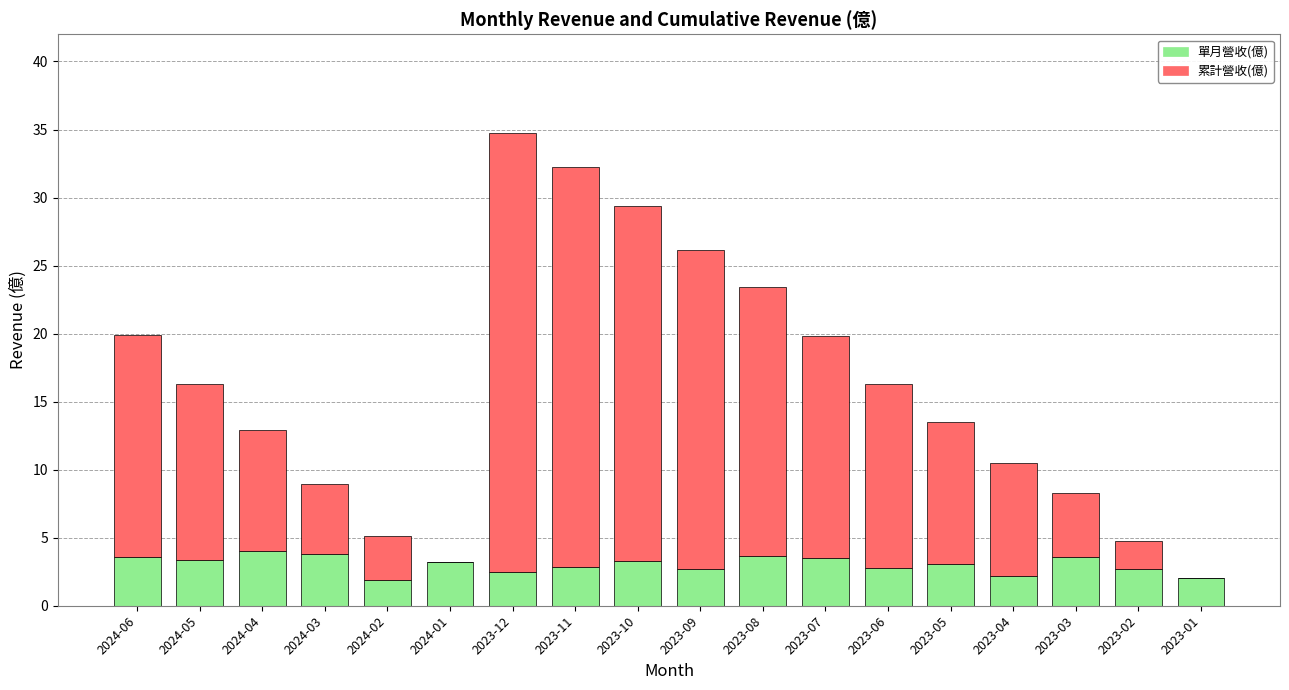

Is it true that 單月營收(億) equals 3.5 at 2023-07?

True